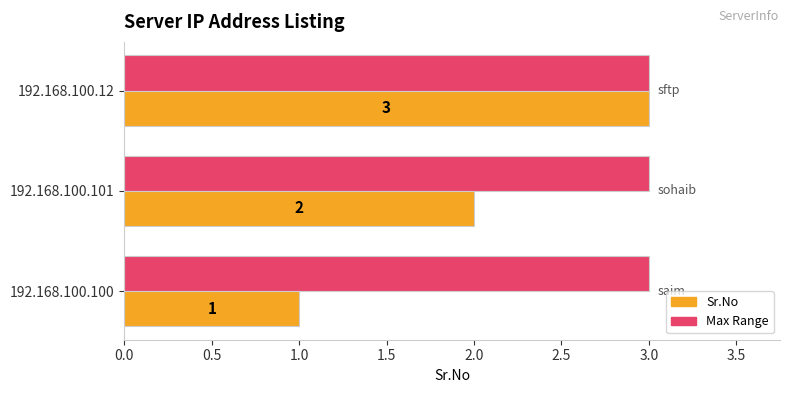

What is the maximum value shown in the chart?

3